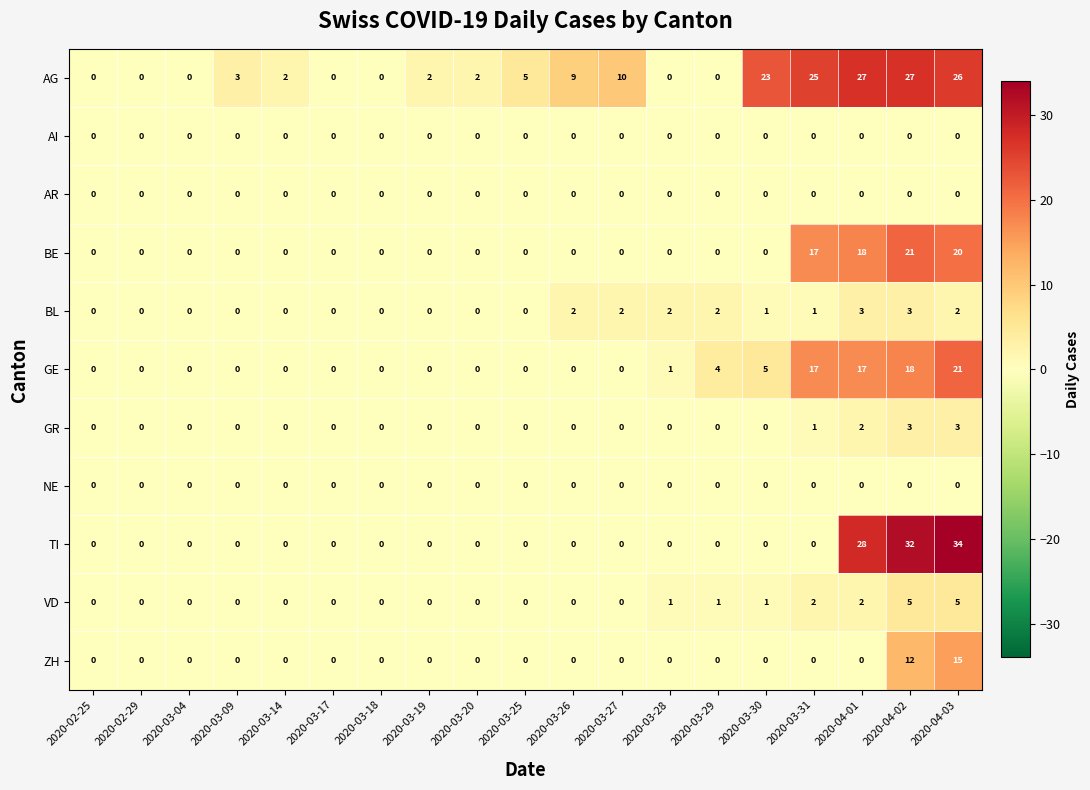

Count the number of data series in this chart.

11